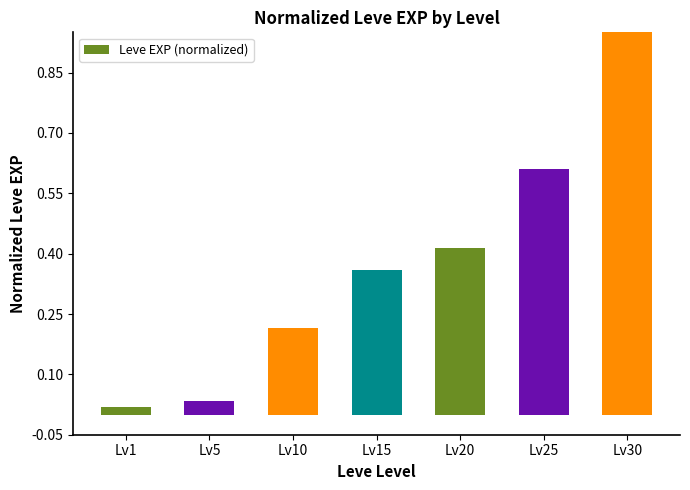

Rank the categories by value from lowest to highest.

Lv1, Lv5, Lv10, Lv15, Lv20, Lv25, Lv30